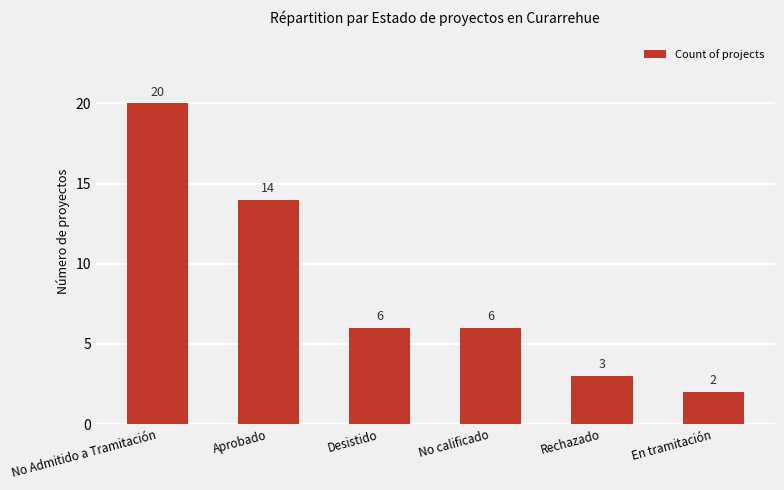

Which label corresponds to the largest value in the chart?

No Admitido a Tramitación